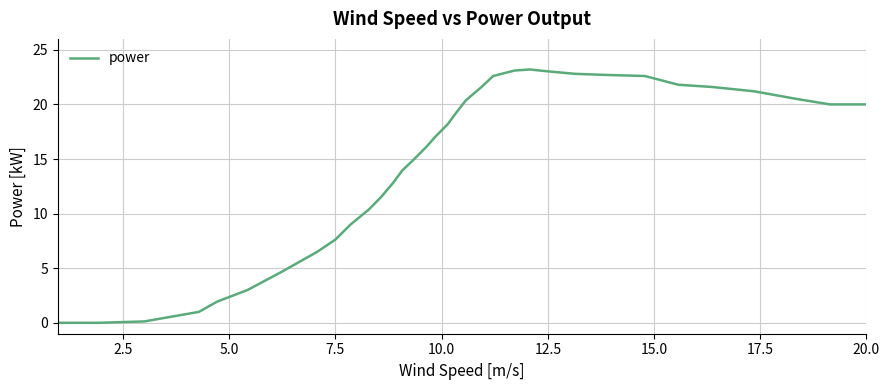

What is the difference between the maximum and minimum values?

23.2